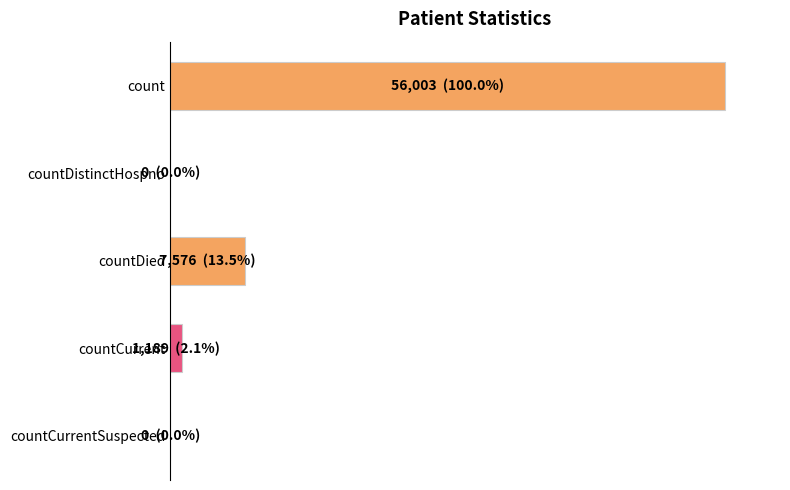

Are the bars grouped side by side (vs. stacked)?

No